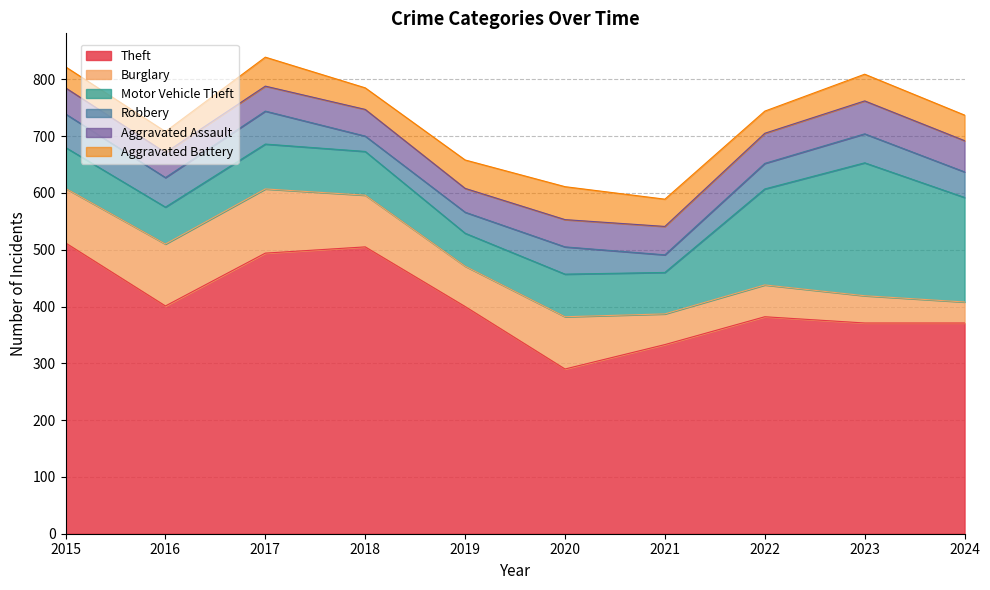

What are all the series names shown in the legend?

Theft, Burglary, Motor Vehicle Theft, Robbery, Aggravated Assault, Aggravated Battery